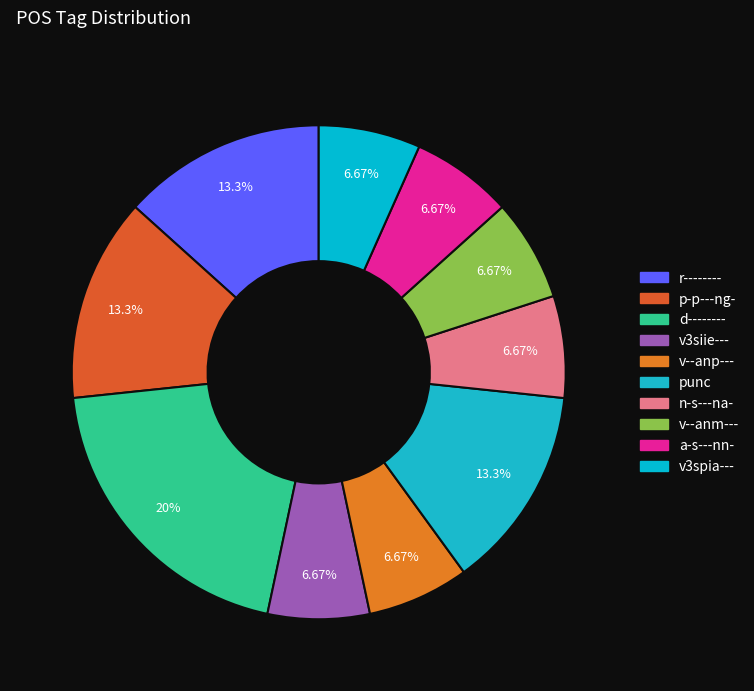

How many slices are in this pie chart?

10